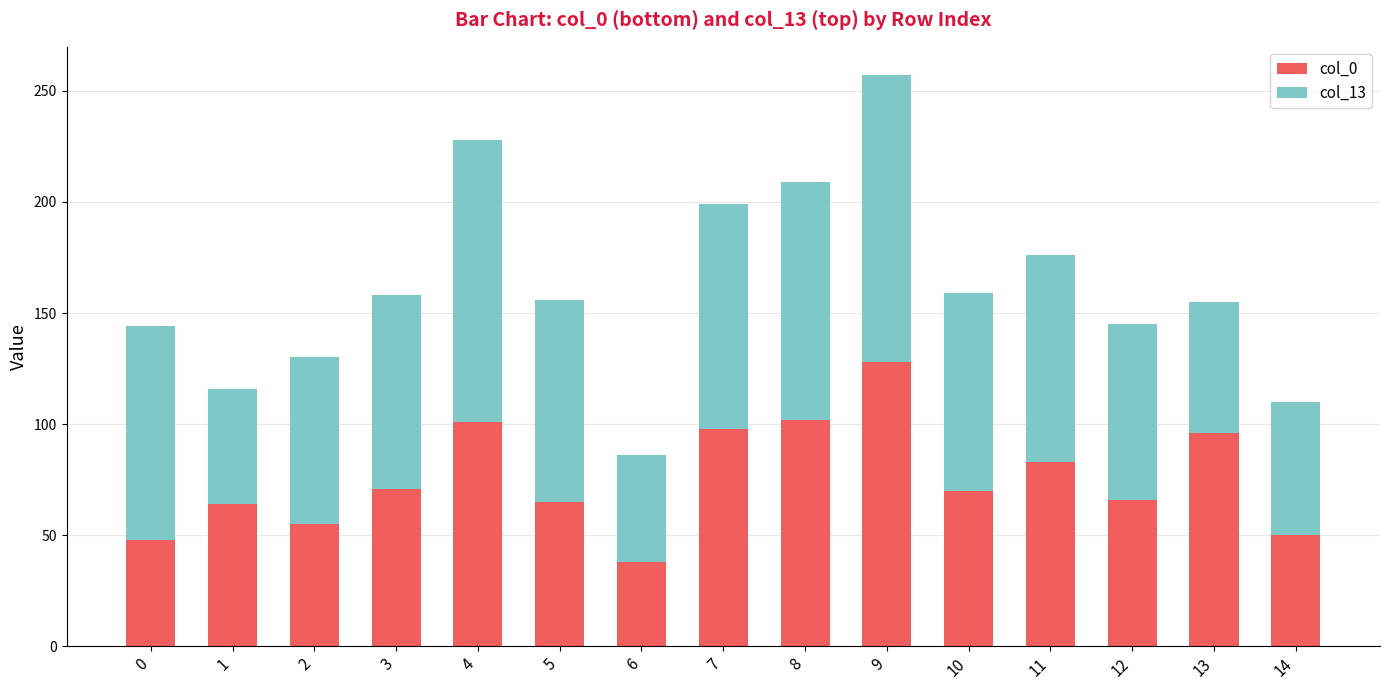

At which category is the sum across all series the highest?

9